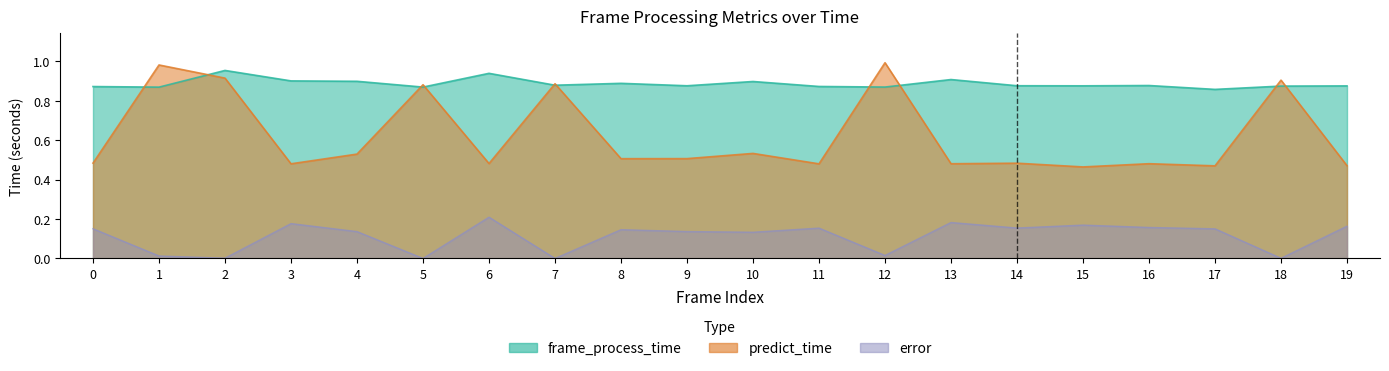

Which series has the largest total across all categories?

frame_process_time